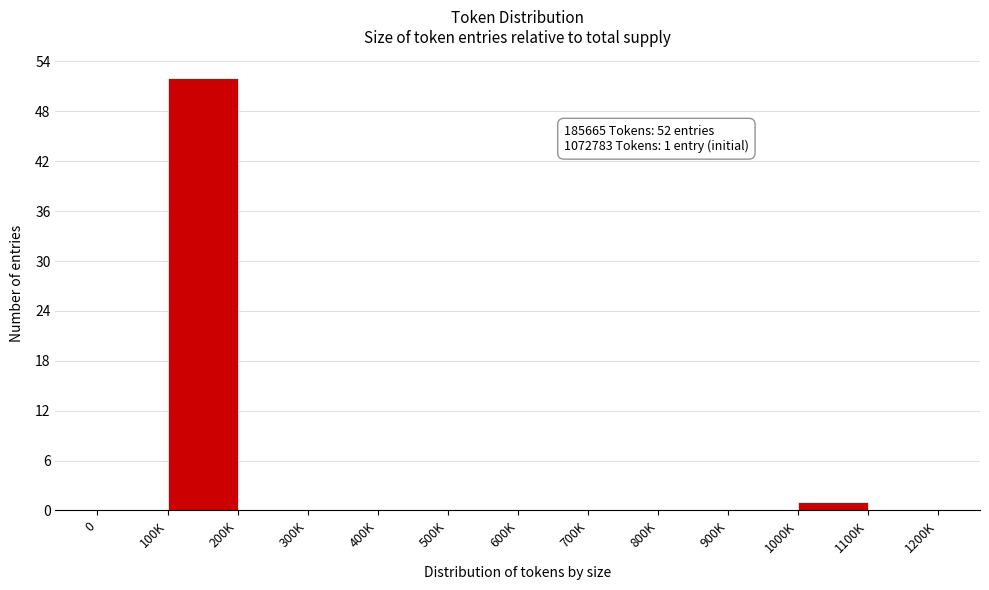

Reading left to right, what are all the values shown in this chart?

0=0	100K=52	200K=0	300K=0	400K=0	500K=0	600K=0	700K=0	800K=0	900K=0	1000K=1	1100K=0